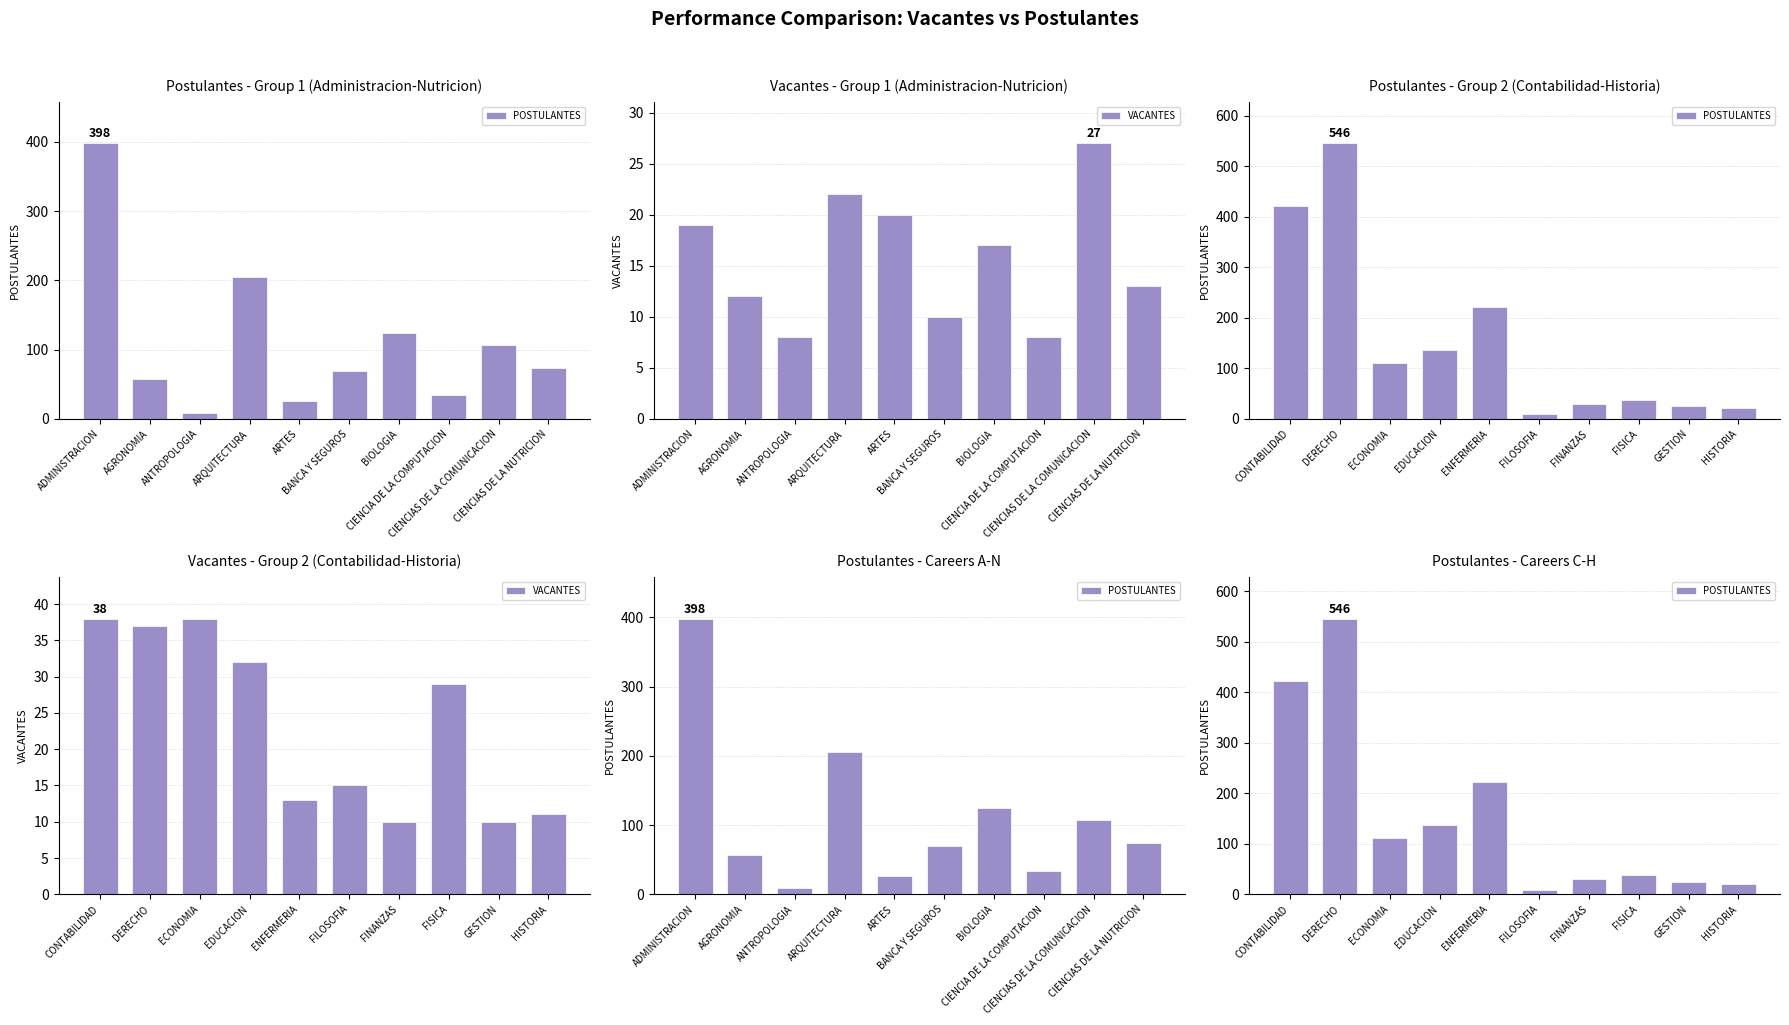

How many series are shown in this chart?

2